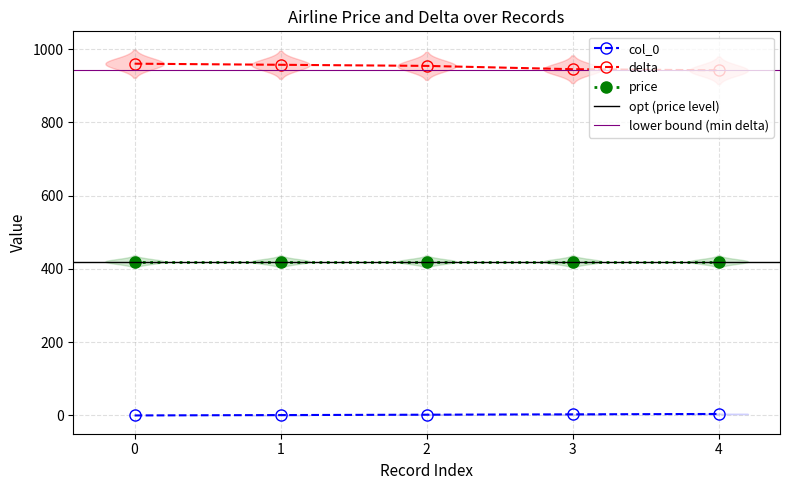

True or false: col_0 has more than 1 interior local peaks.

False